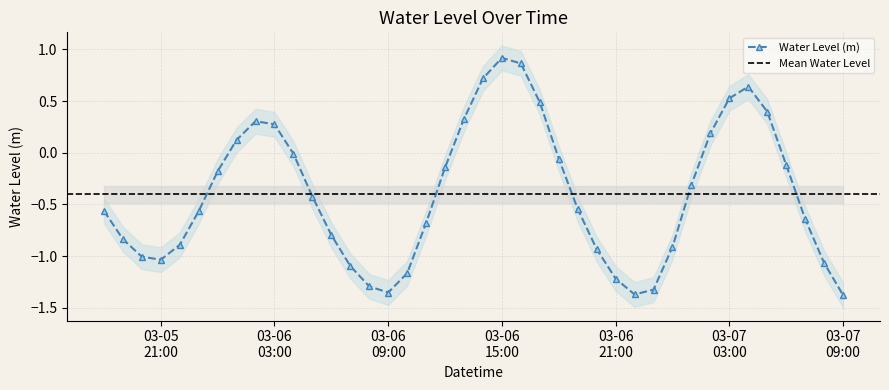

True or false: Water Level (m) has more than 2 points higher than both neighbors.

True